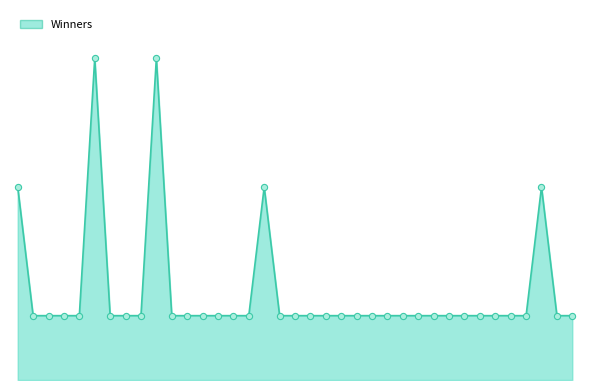

Is this an area chart (filled region under the line)?

Yes